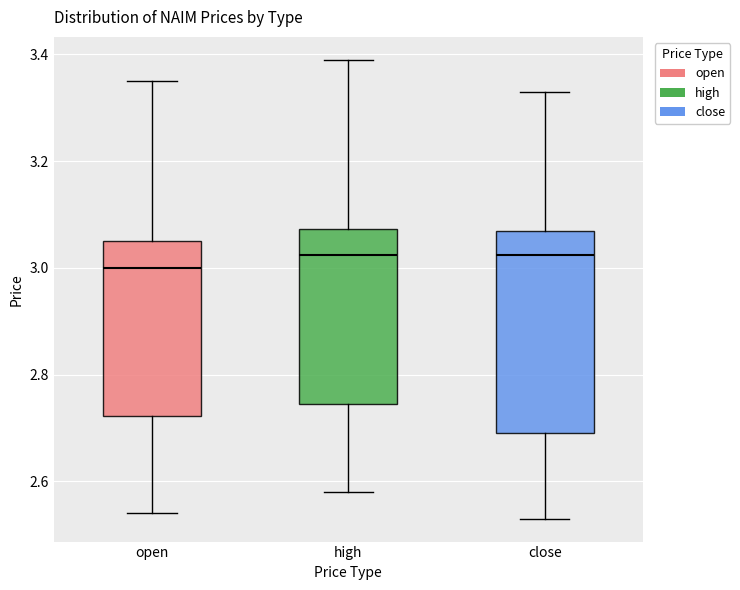

Where does the median line of the box for high sit on the y-axis? The values are not printed on the chart, so give them approximately, as read against the axis.

3.02